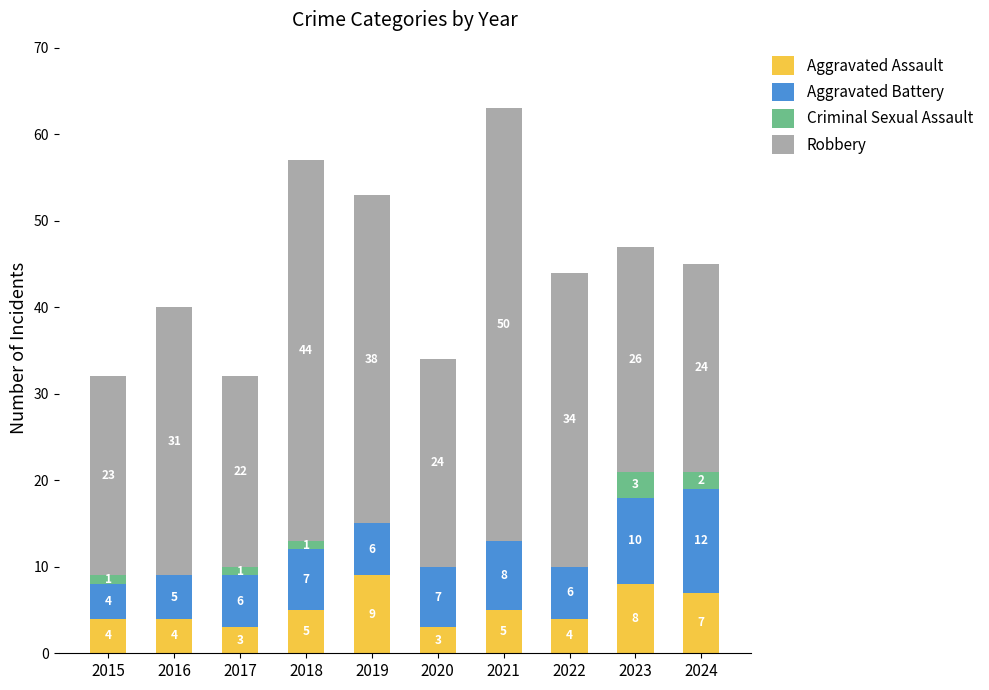

At which label does Aggravated Assault reach its peak?

2019